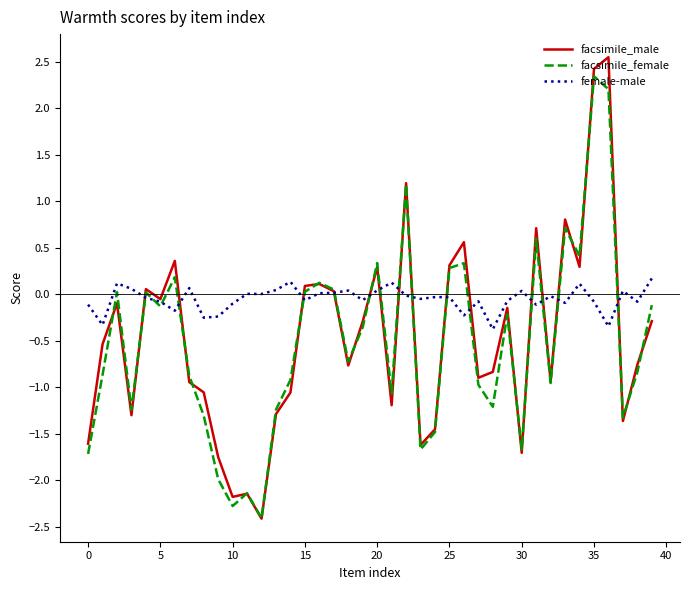

In facsimile_male, how many points are lower than both neighbors (excluding endpoints)?

12